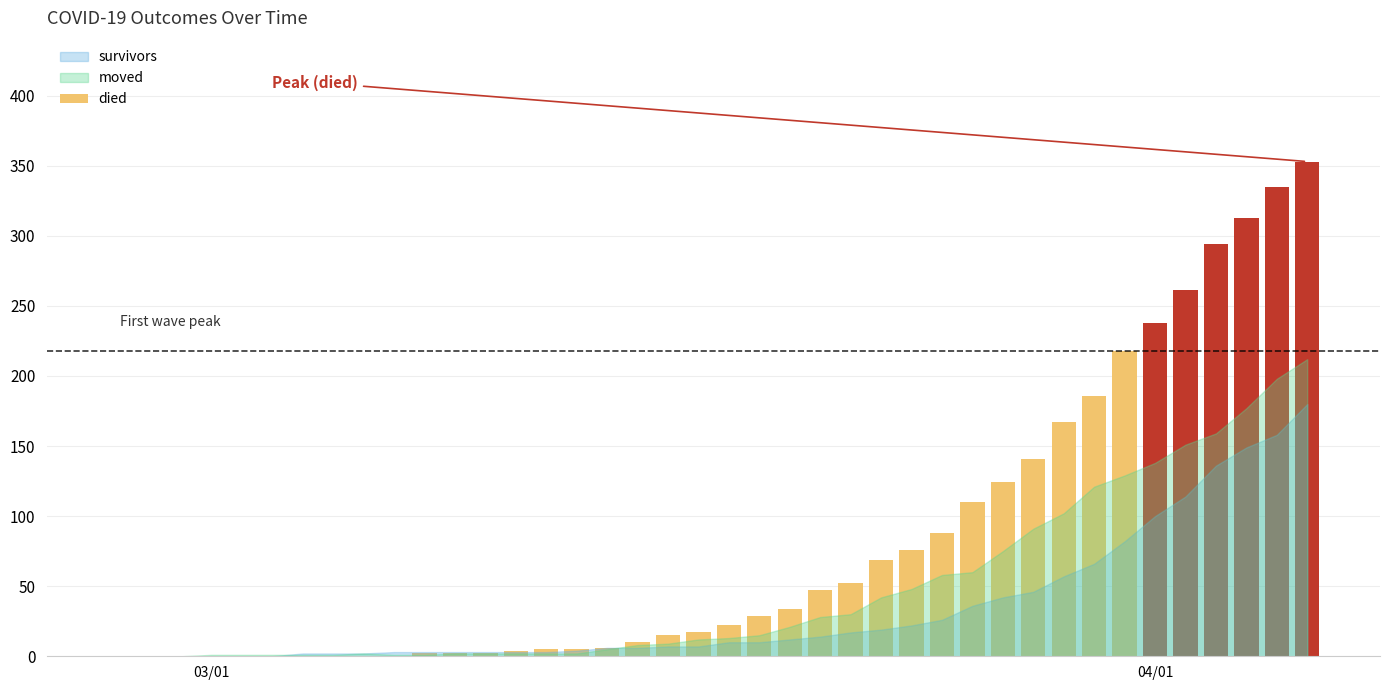

What is the sum of all values?

3225